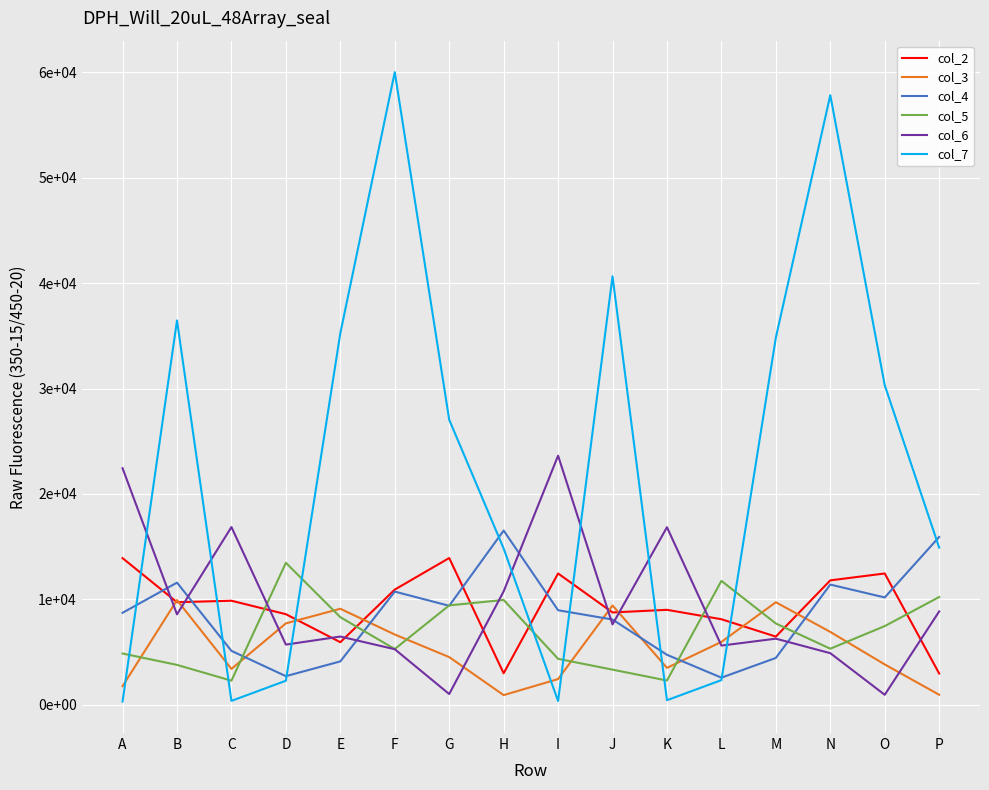

Where is col_3 nearest to the value 5424?

L